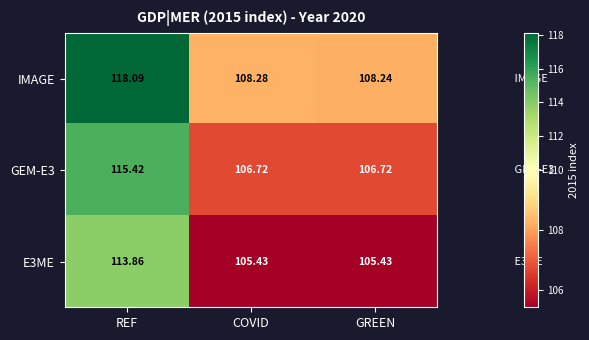

Which series has the largest total across all categories?

IMAGE